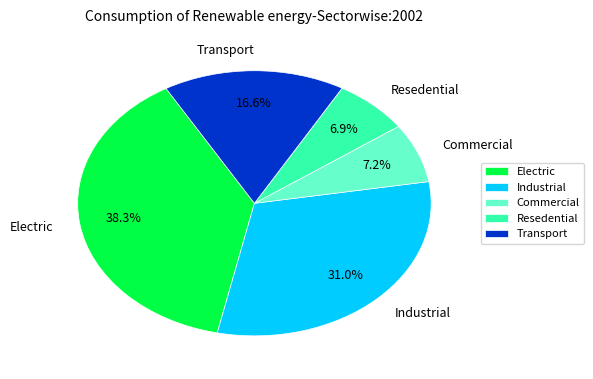

How much of the chart is everything except Transport?

83.4%